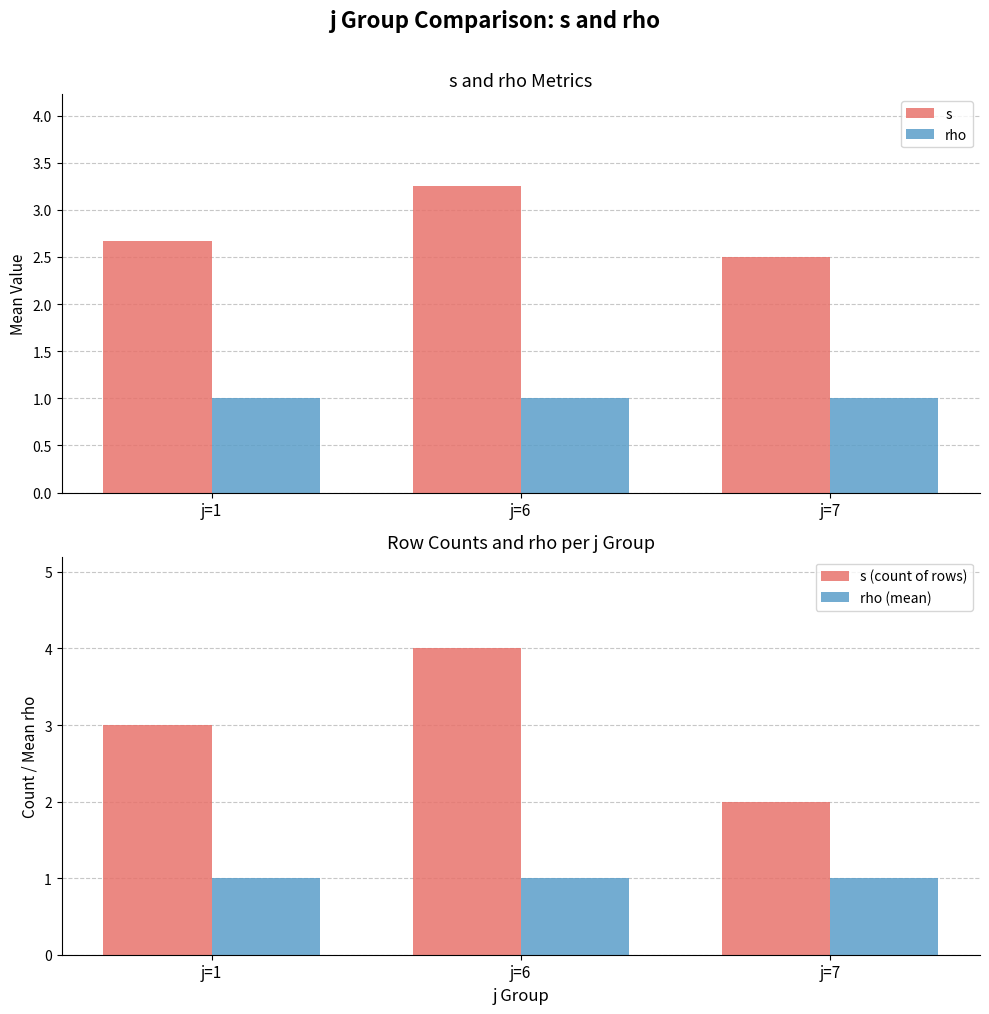

Which category has the lowest value across all series?

j=1